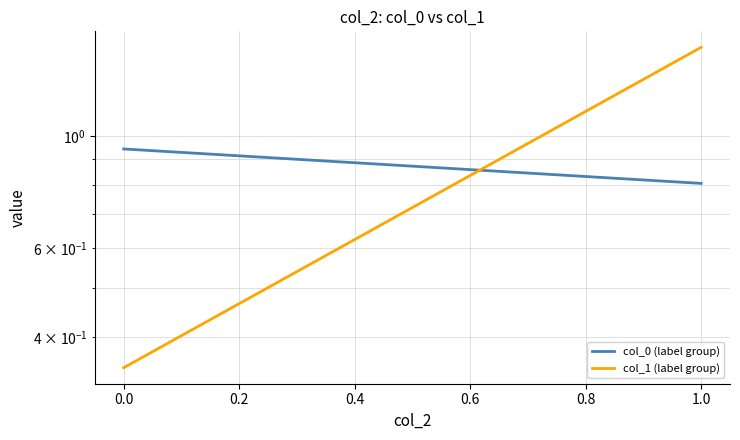

What is the average value of the col_1 (label group) series?

0.9